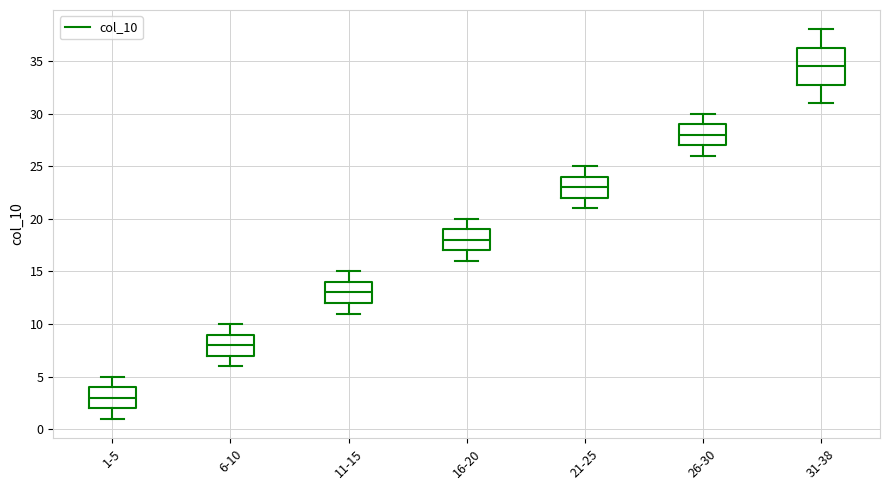

Reading left to right, read every box against the y-axis: the position of its median line, the range the box covers, and the ends of its whiskers. The values are not printed on the chart, so give them approximately, as read against the axis.

1-5: median 3.0, box 2.0 to 4.0, whiskers 1.0 to 5.0
6-10: median 8.0, box 7.0 to 9.0, whiskers 6.0 to 10.0
11-15: median 13.0, box 12.0 to 14.0, whiskers 11.0 to 15.0
16-20: median 18.0, box 17.0 to 19.0, whiskers 16.0 to 20.0
21-25: median 23.0, box 22.0 to 24.0, whiskers 21.0 to 25.0
26-30: median 28.0, box 27.0 to 29.0, whiskers 26.0 to 30.0
31-38: median 34.5, box 33.0 to 36.5, whiskers 31.0 to 38.0